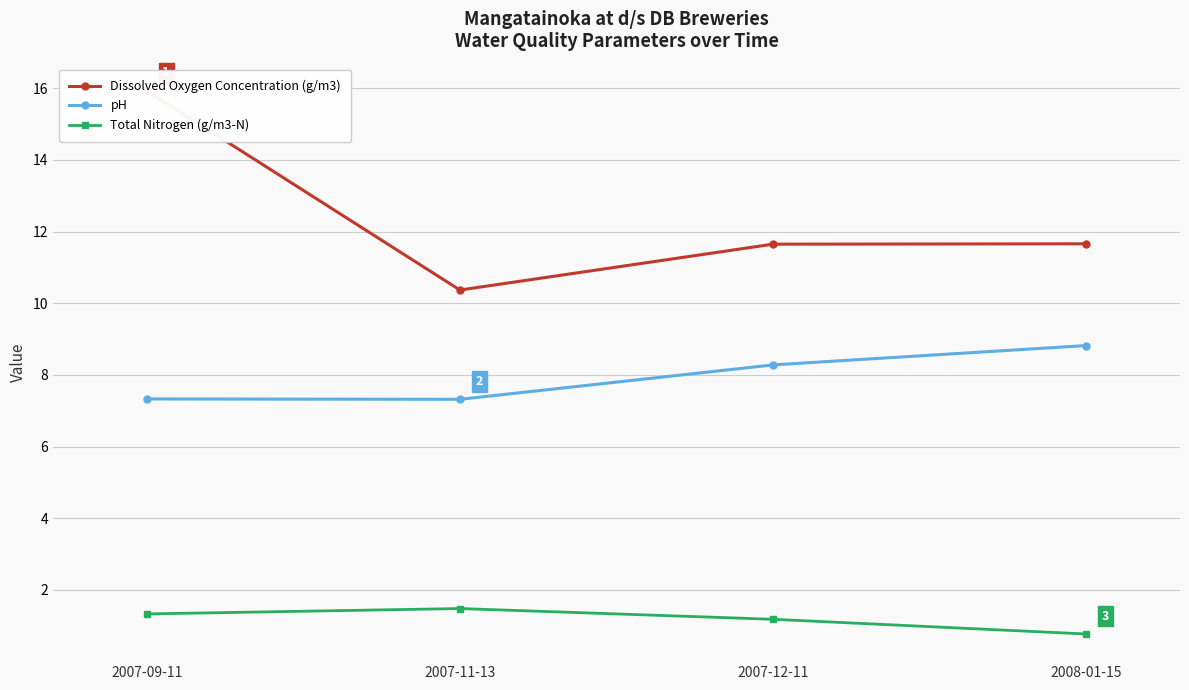

The value of pH at 2007-12-11 is 8.3. True or false?

True